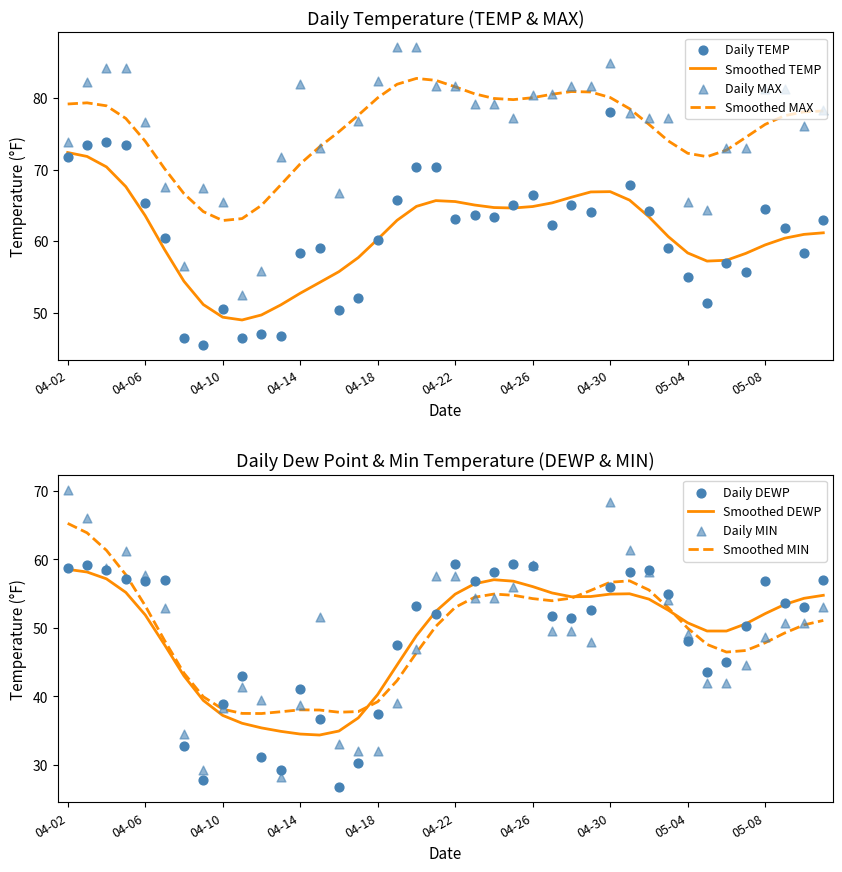

True or false: Smoothed MAX and Smoothed TEMP cross at least once.

False